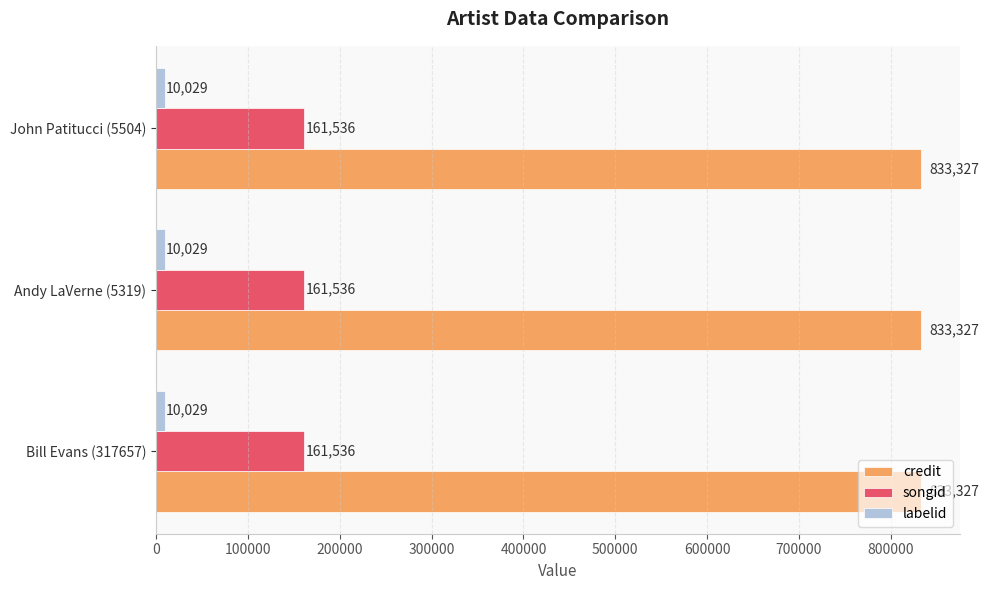

What is the smallest value displayed?

10029